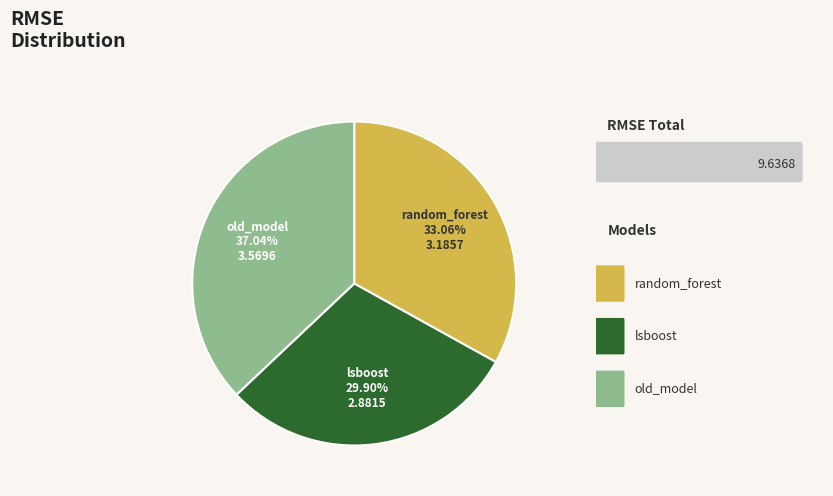

Which has a higher value, old_model or random_forest?

old_model